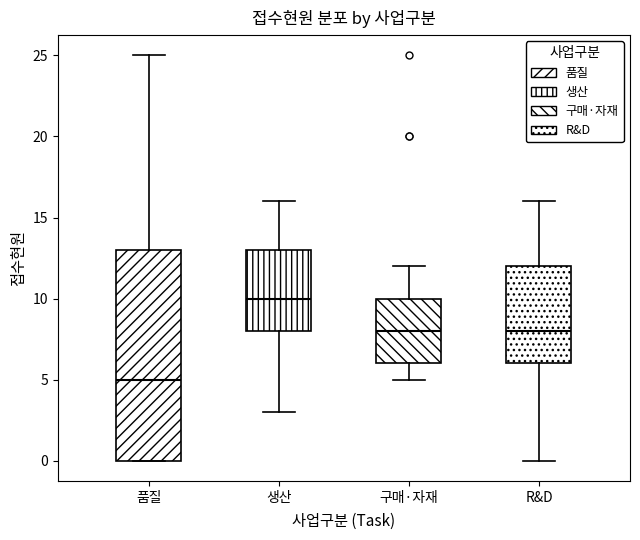

Where does the median line of the box for 구매·자재 sit on the y-axis? The values are not printed on the chart, so give them approximately, as read against the axis.

8